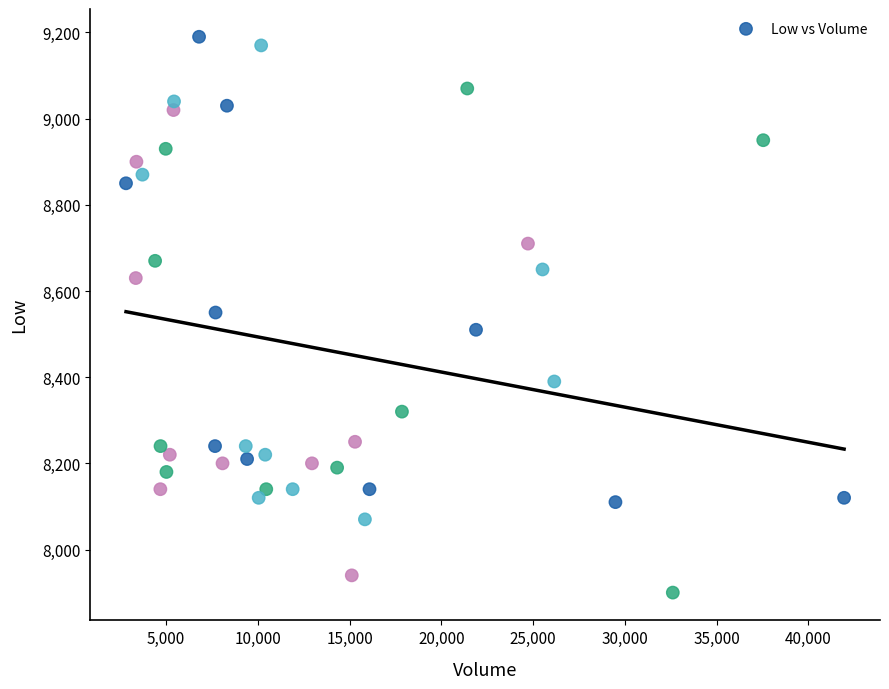

What is the range of X values (max minus min)?

39135